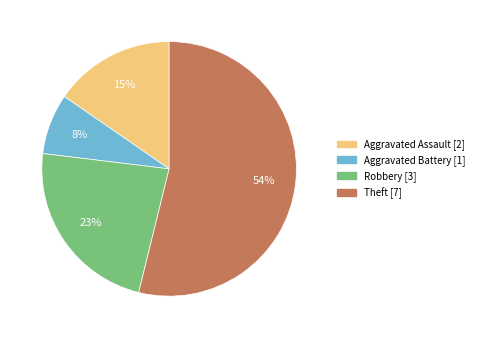

Which category has the biggest portion of the pie?

Theft